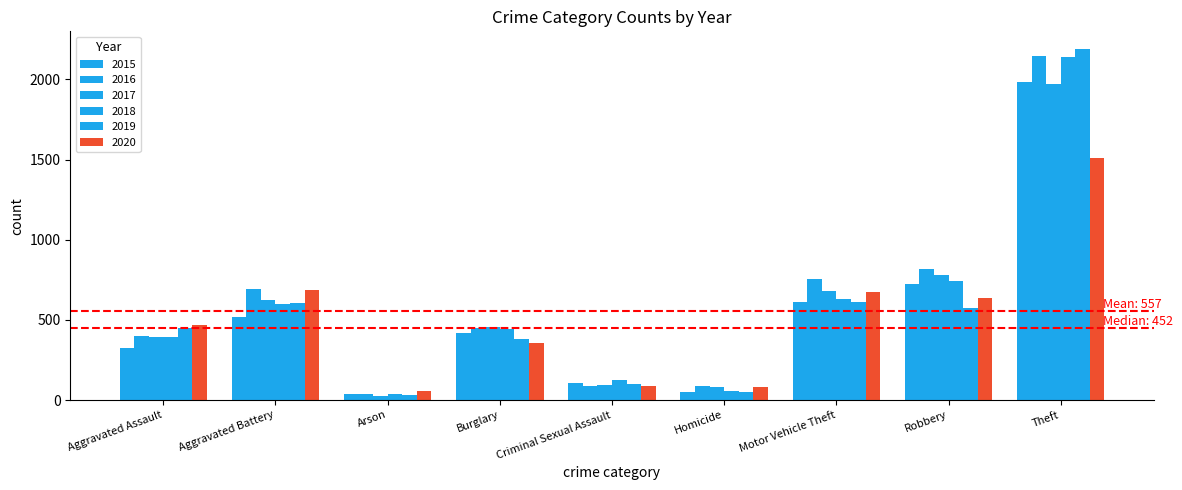

What is the label of the 2nd bar from the right?

Robbery